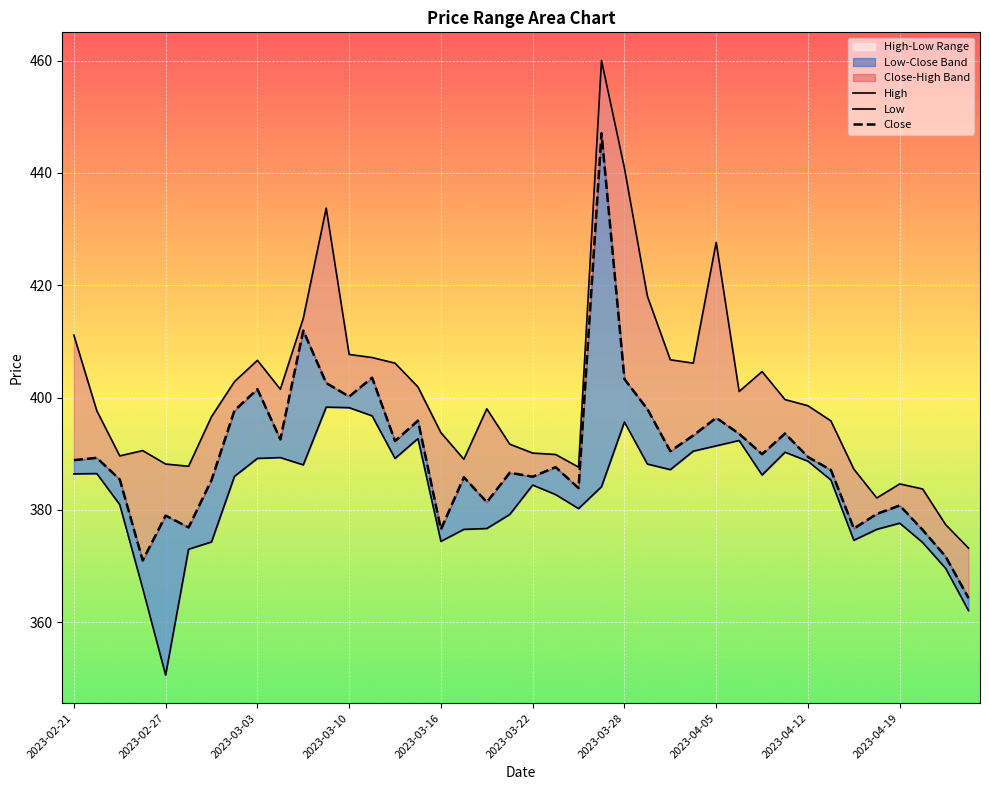

List the series in order of their peak value, lowest first.

Low, Close, High